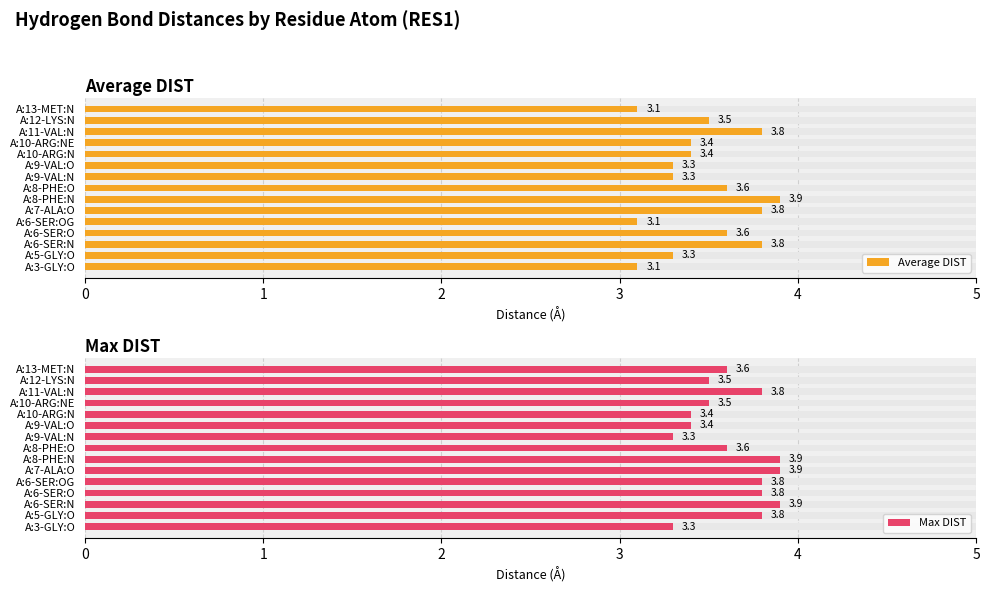

What is the minimum value shown in the chart?

3.1